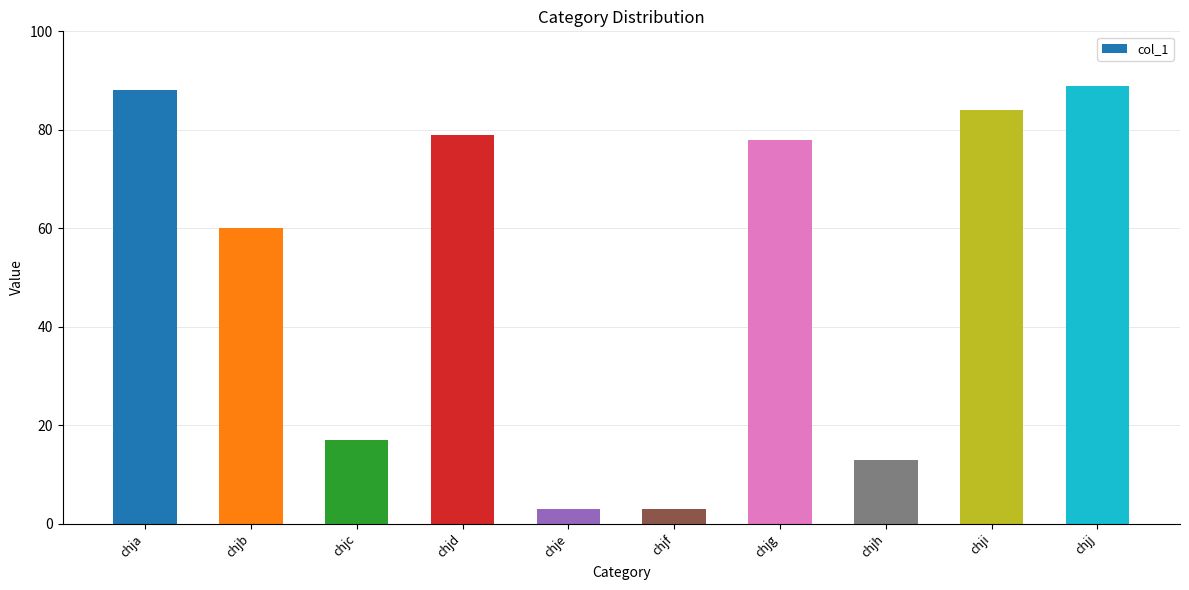

The chart shows a value of 41 at chji. True or false?

False